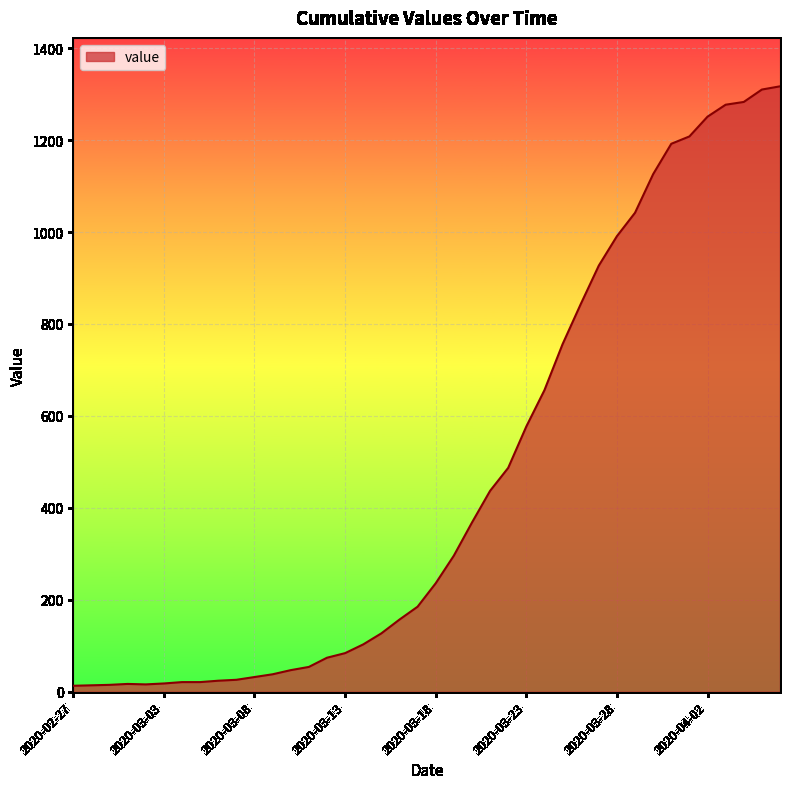

What is the difference between the maximum and minimum values?

1304